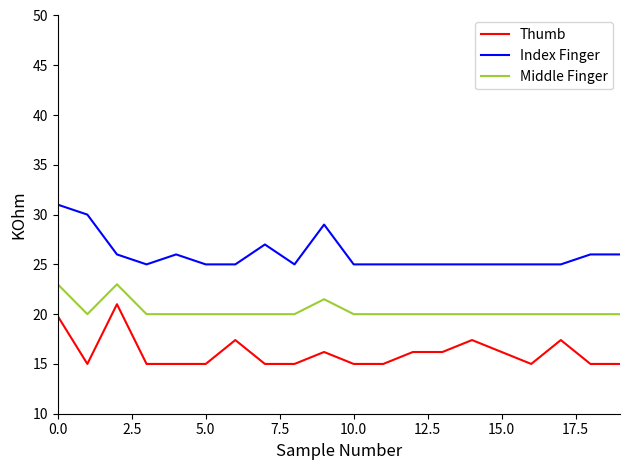

List the series in order of their peak value, lowest first.

Thumb, Middle Finger, Index Finger